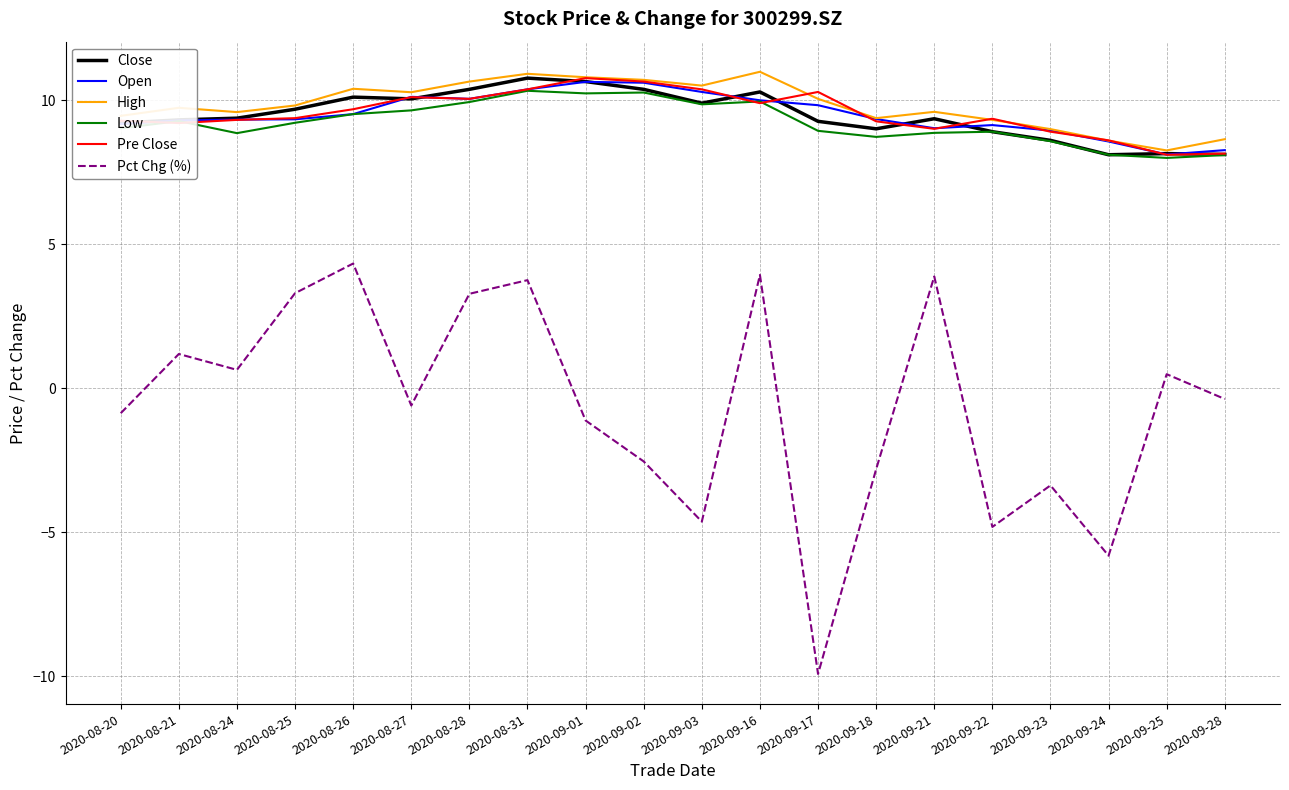

What is the difference between the highest and lowest values at 2020-09-16?

7.1